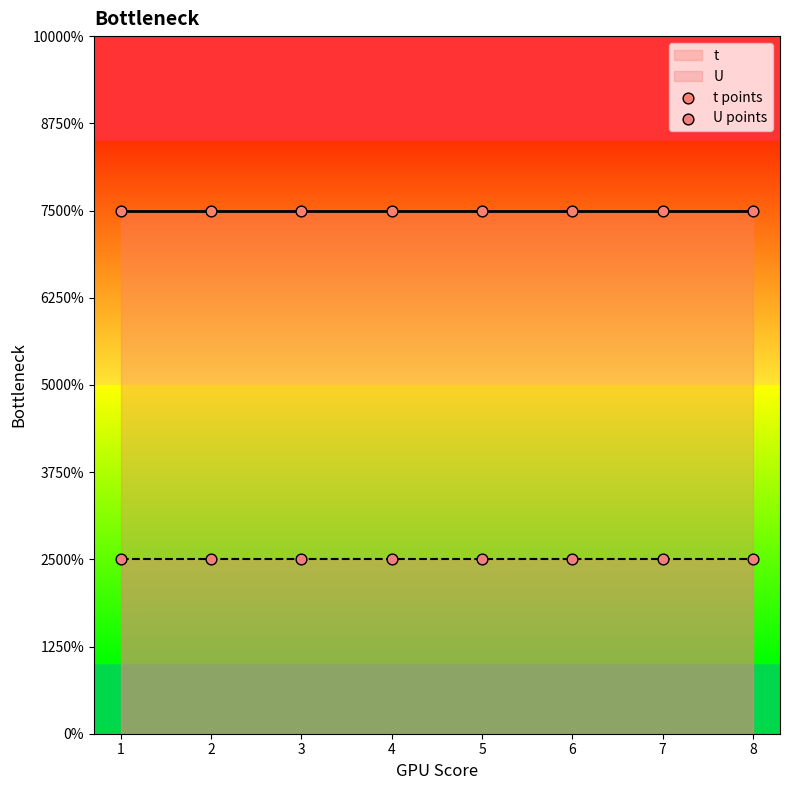

Which series contains the lowest Y value?

U points